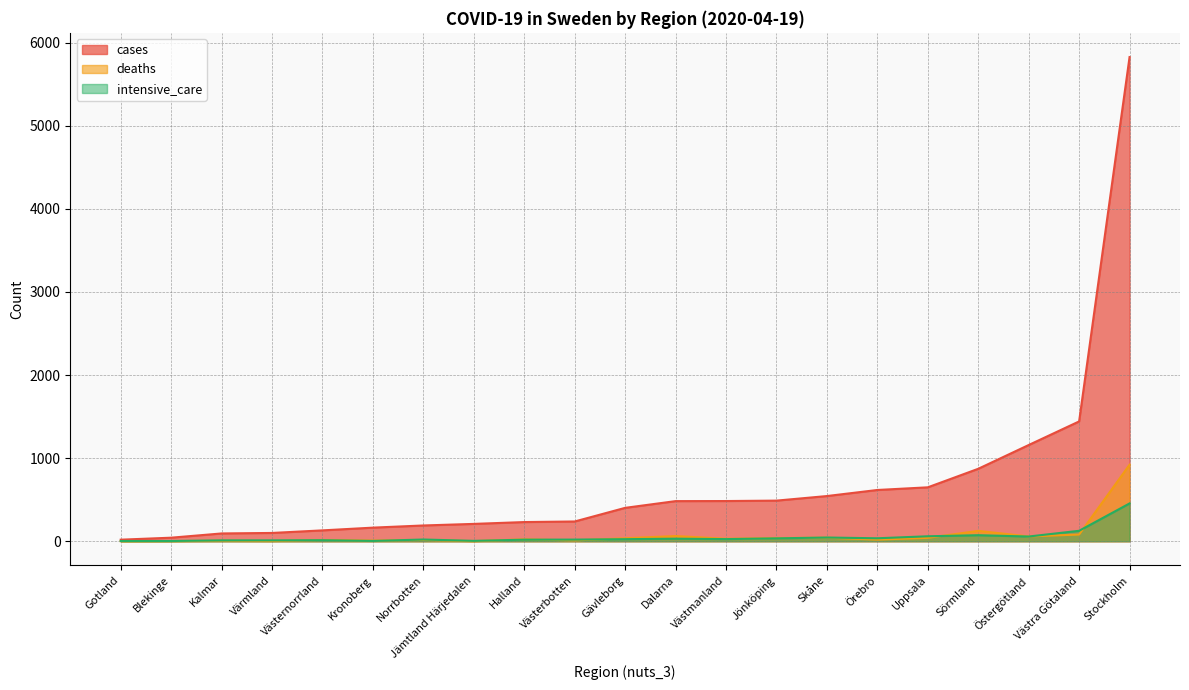

What is the difference between the highest and lowest values at Norrbotten?

175